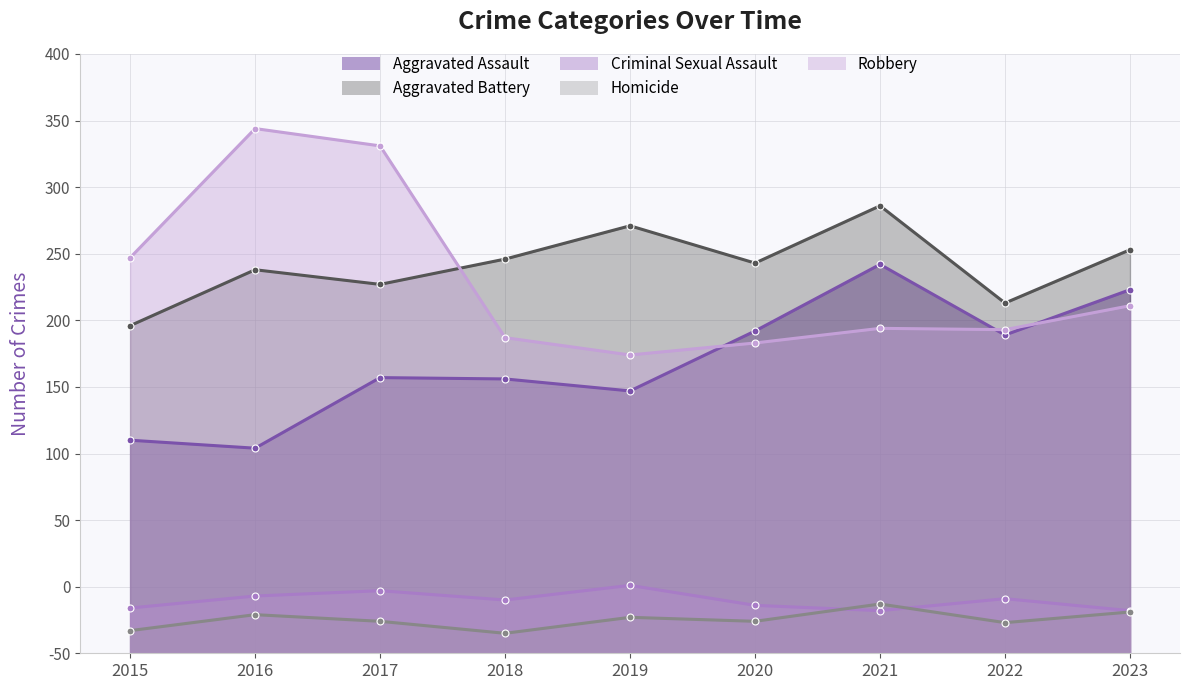

At which category is the sum across all series the highest?

2021